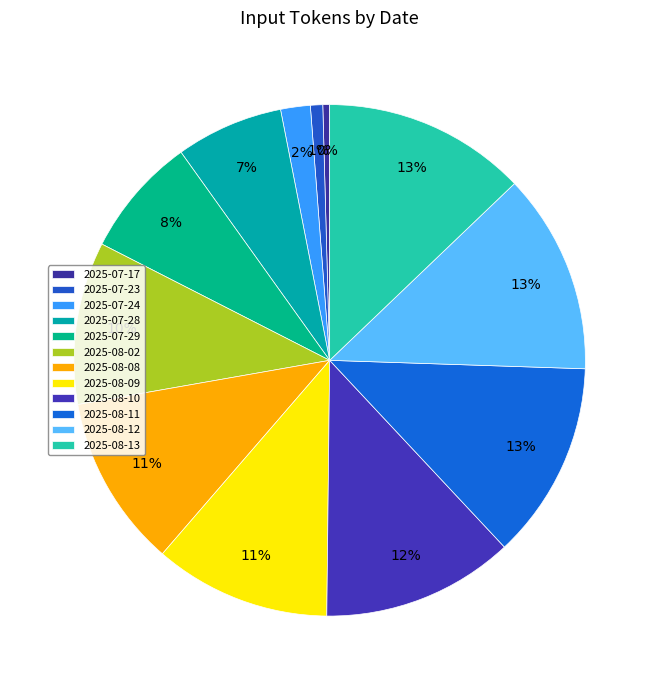

Do 2025-08-13 and 2025-08-08 together represent more than half of the pie?

No